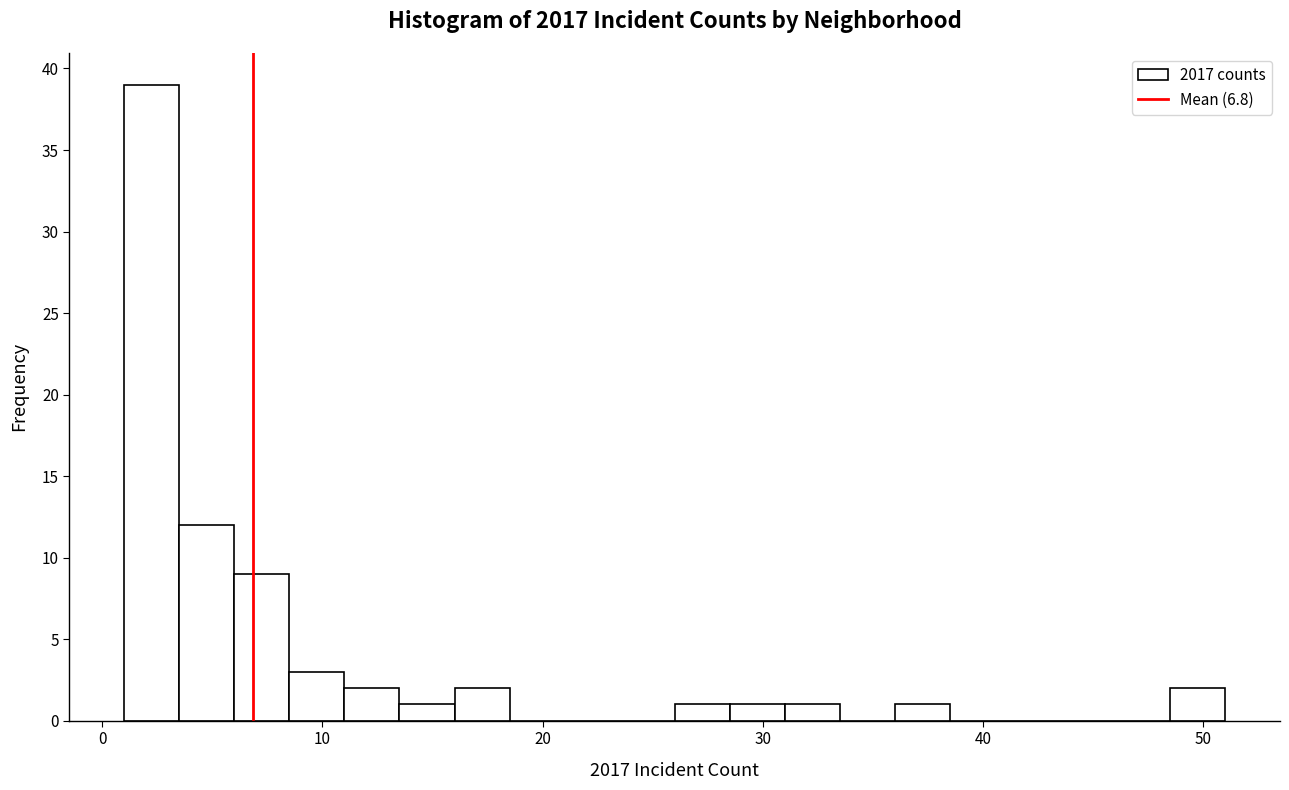

Read against the x-axis, roughly where is the centre of the tallest bar?

2